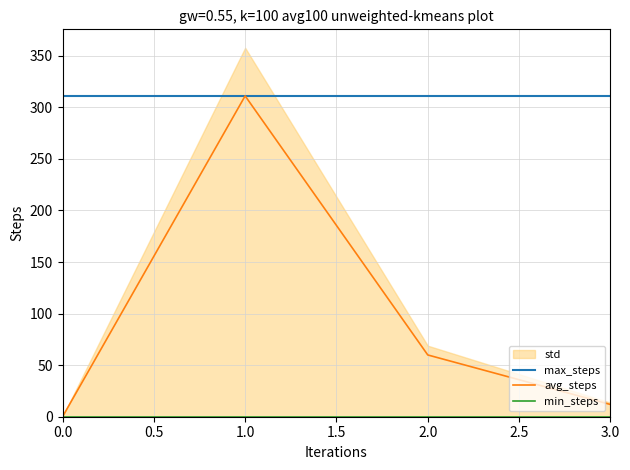

Reading right to left, what are all the values shown in this chart?

max_steps: 311.1	311.1	311.1	311.1
avg_steps: 11.9	59.9	311.1	0.0
min_steps: 0.0	0.0	0.0	0.0